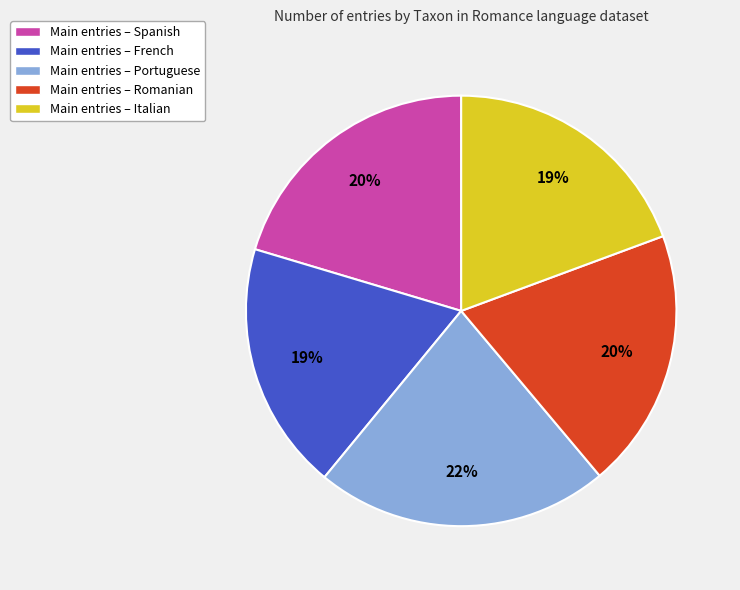

How many segments does this pie chart have?

5